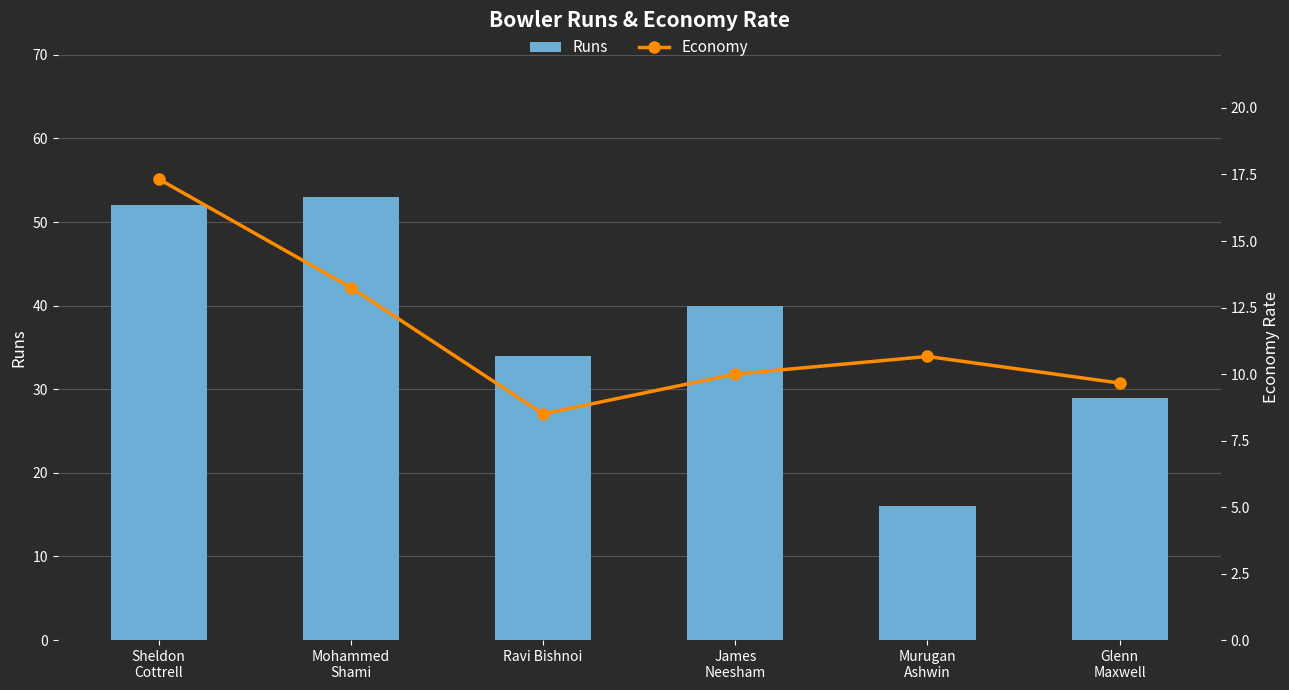

Reading left to right, extract all data points from this chart.

Runs: 52.0	53.0	34.0	40.0	16.0	29.0
Economy: 17.3	13.2	8.5	10.0	10.7	9.7